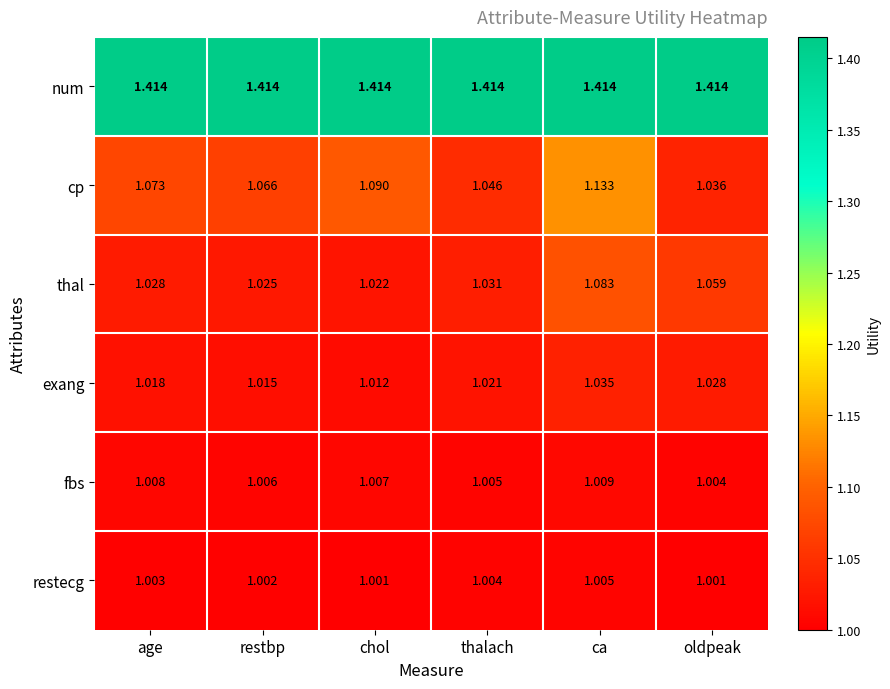

Which series has the largest total across all categories?

num